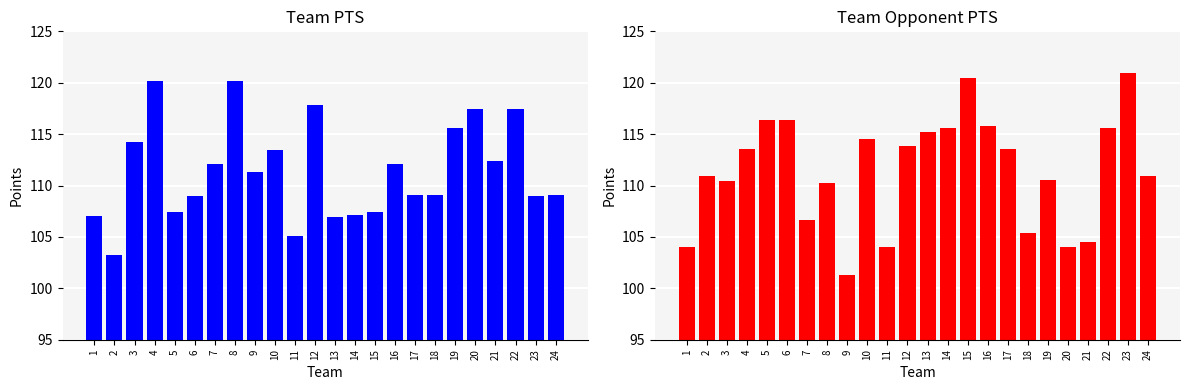

What are all the series names shown in the legend?

PTS, opponent_PTS